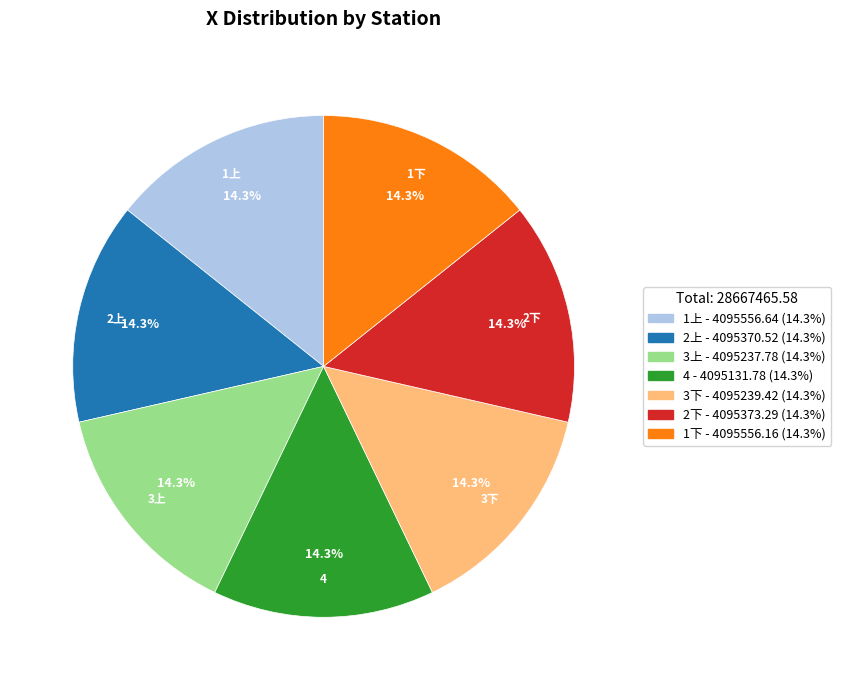

True or false: 2上 accounts for 14% of the total.

True